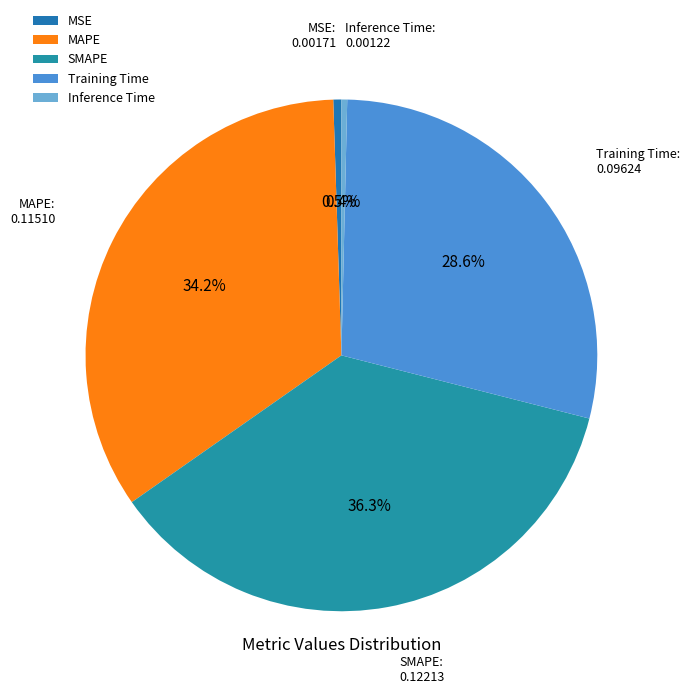

What is the largest slice in the pie chart?

SMAPE